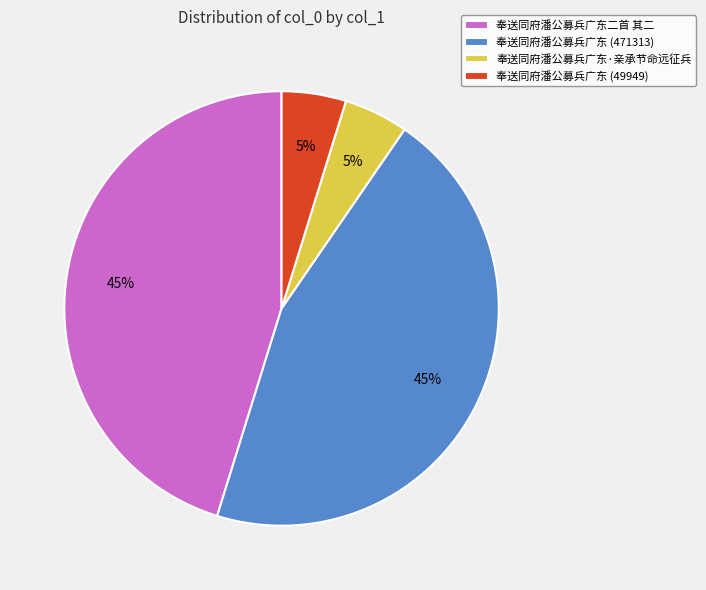

How many slices are in this pie chart?

4